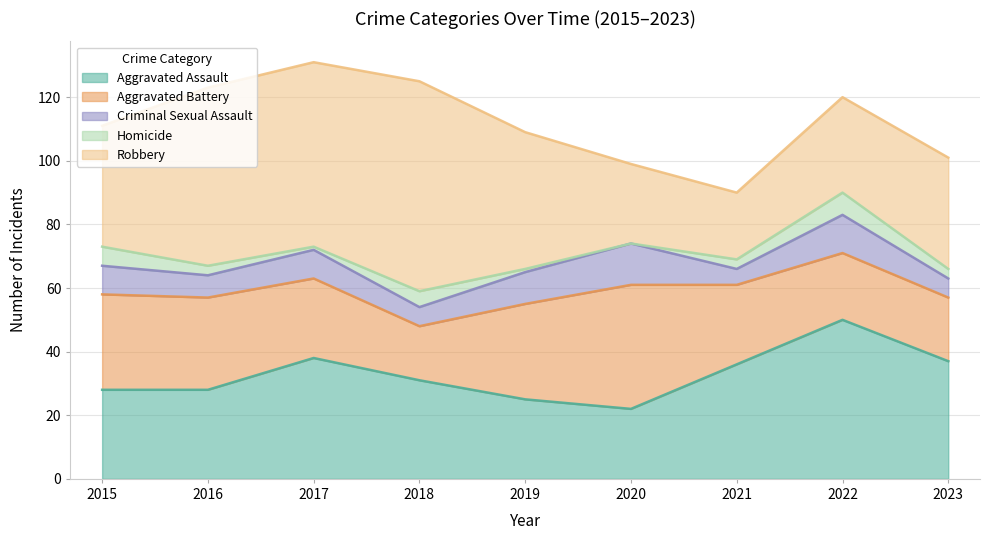

What value does the Aggravated Assault series have at 2018, to the nearest 10?

30